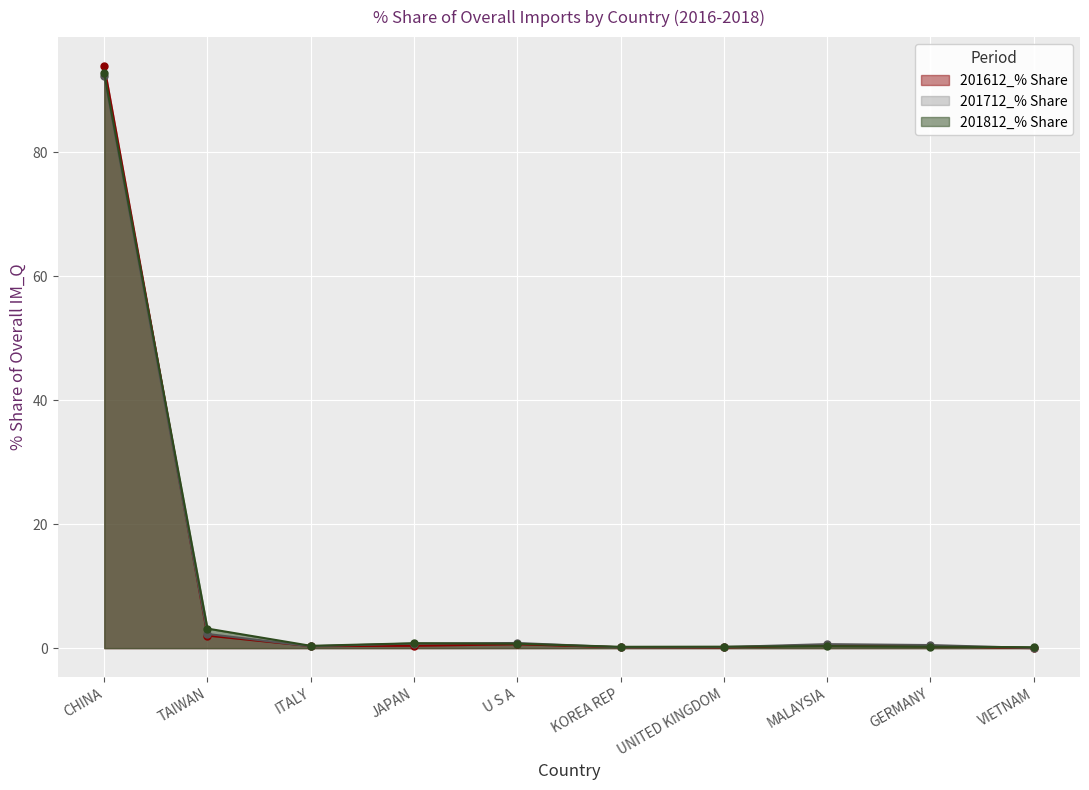

The 201612_% Share series shows 0.1 at ITALY. True or false?

False